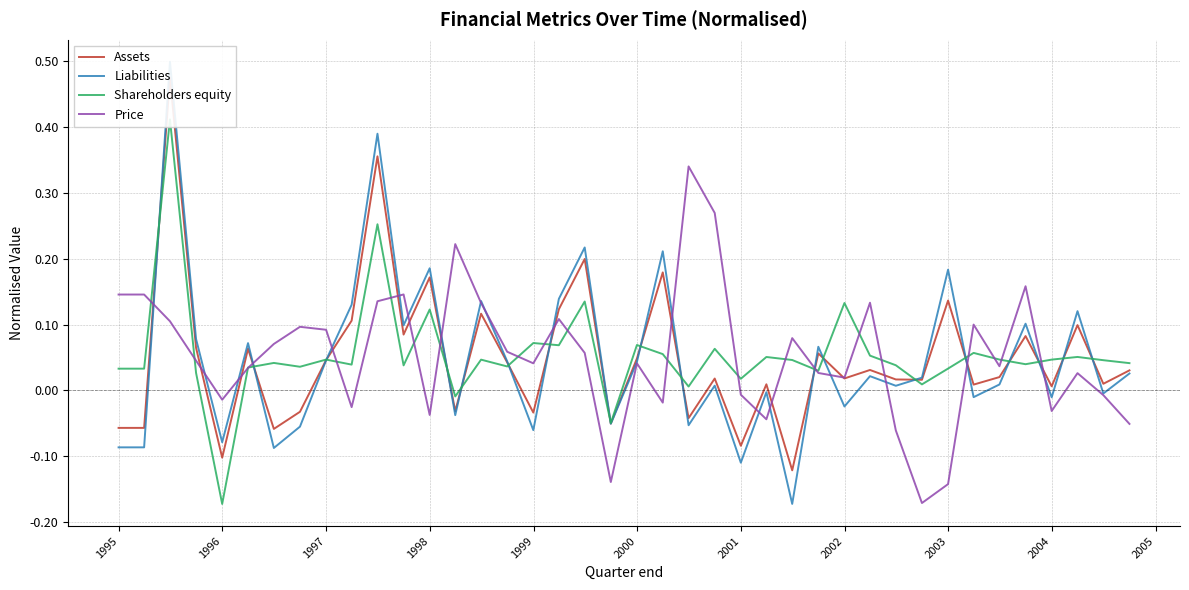

Is the value of Price at 38 greater than the value of Assets at 14?

No